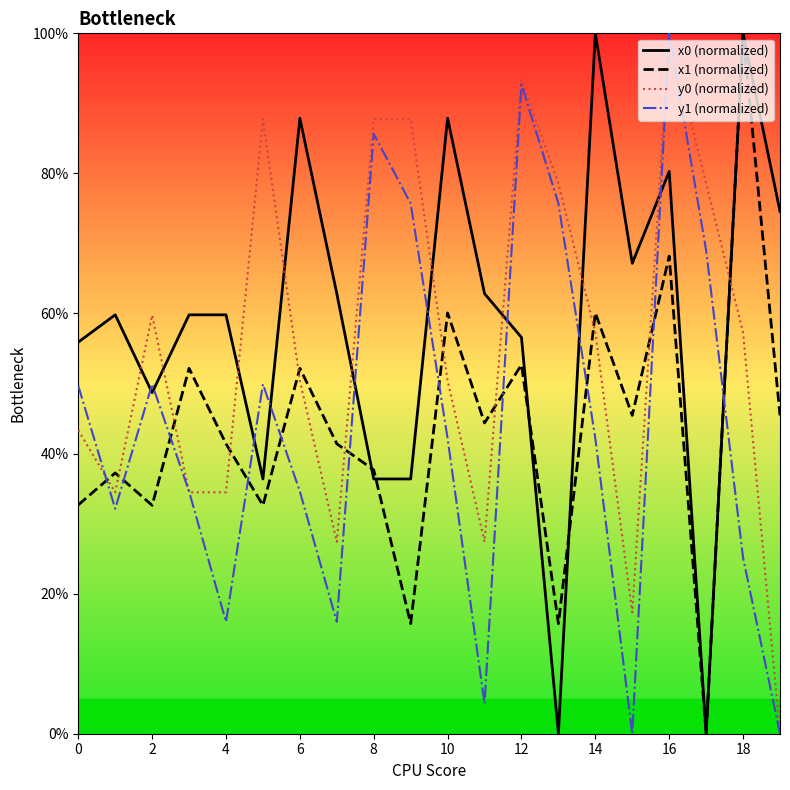

Which category has the highest value in the y0 (normalized) series?

16